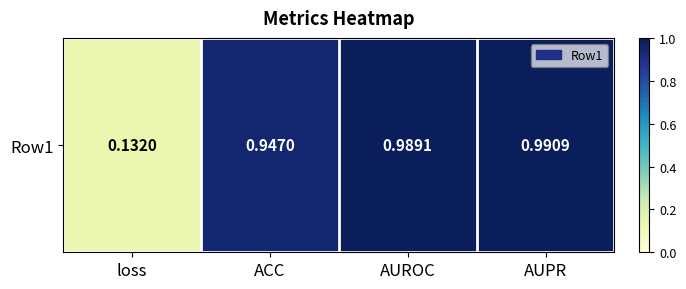

What is the average value?

0.8